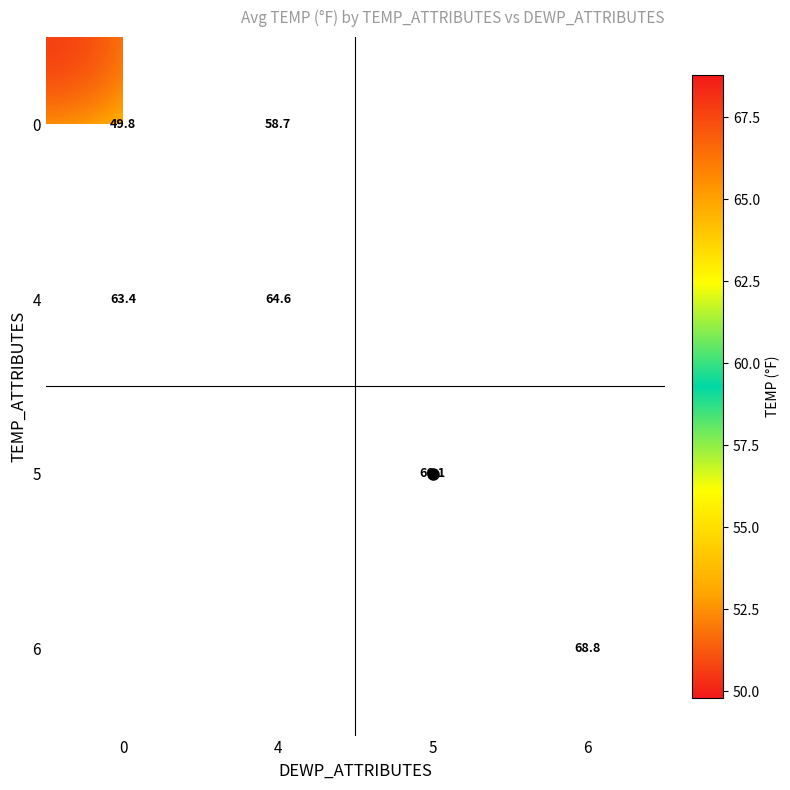

Count the number of categories in the chart.

4